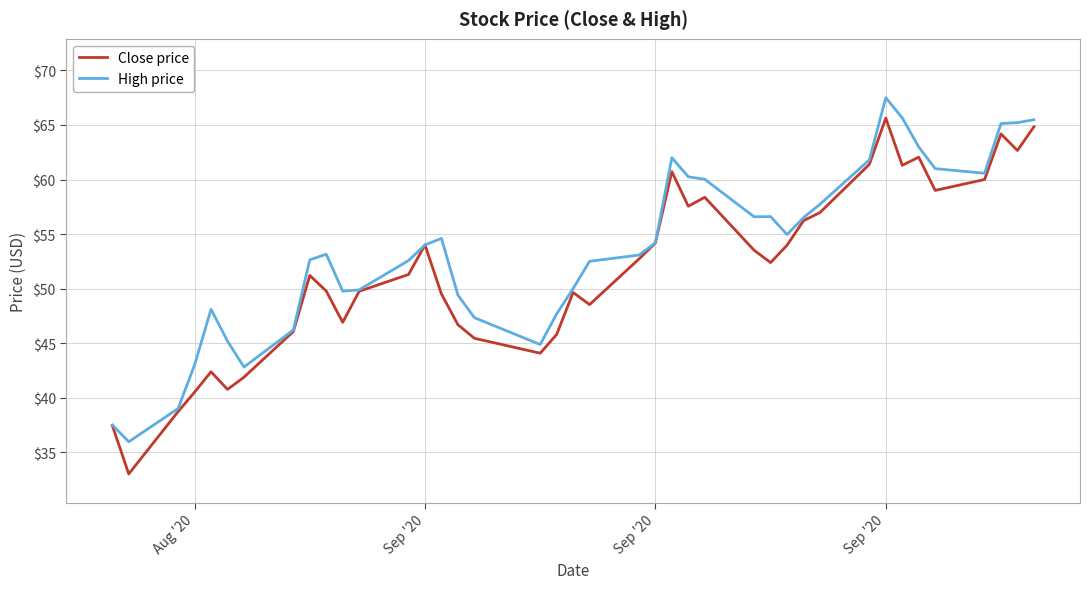

Which series has the largest range (max minus min)?

Close price